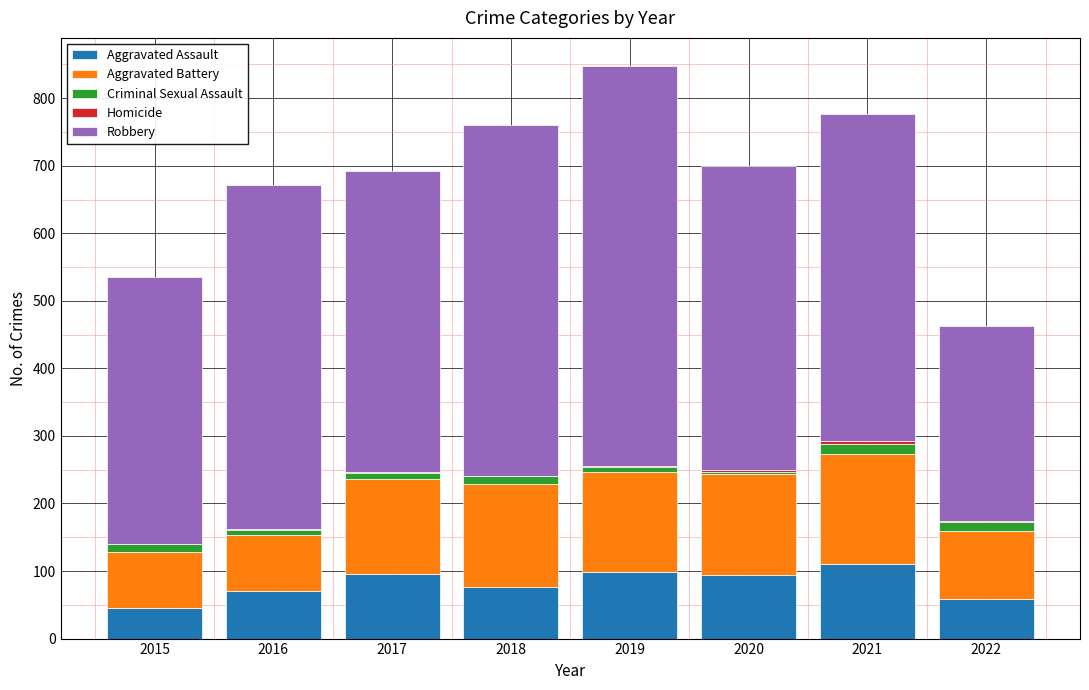

The Aggravated Assault series shows 75 at 2021. True or false?

False